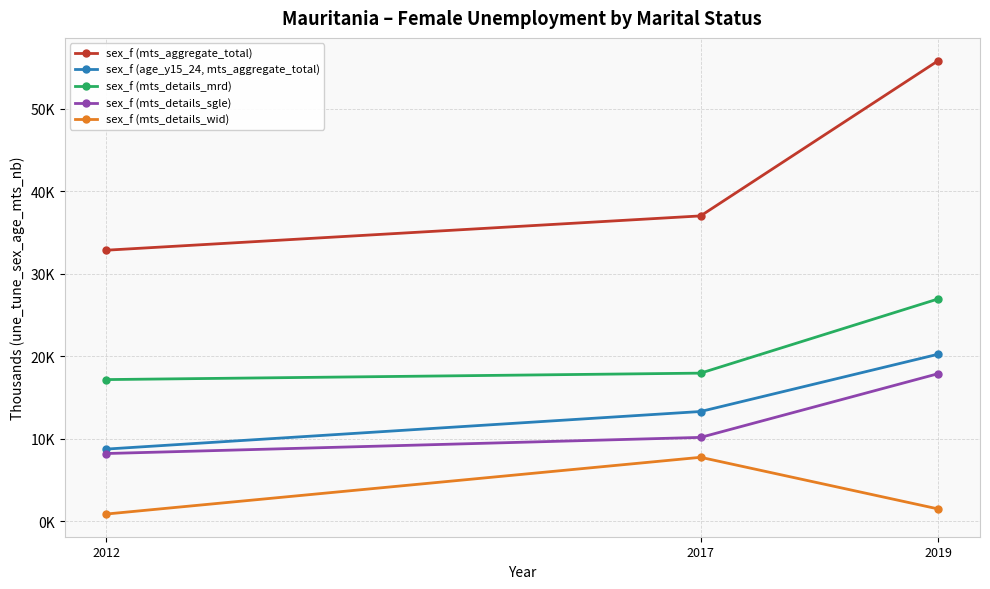

What is the value of the sex_f (age_y15_24, mts_aggregate_total) point at the 2nd from the left?

13.3